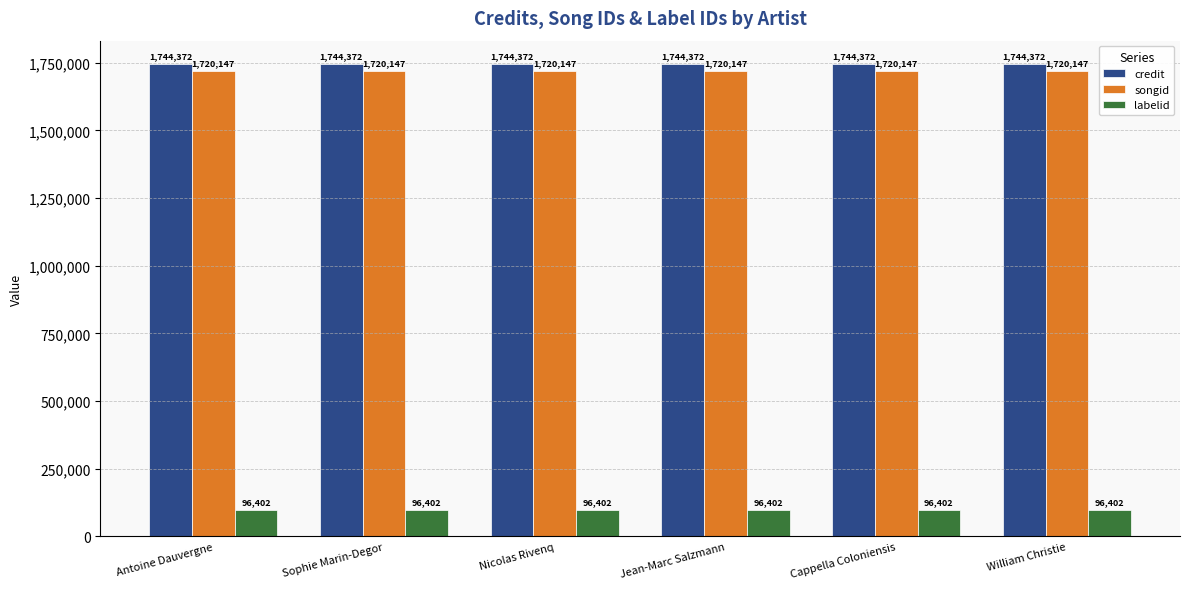

Reading right to left, what are all the values shown in this chart?

credit: 1744372	1744372	1744372	1744372	1744372	1744372
songid: 1720147	1720147	1720147	1720147	1720147	1720147
labelid: 96402	96402	96402	96402	96402	96402